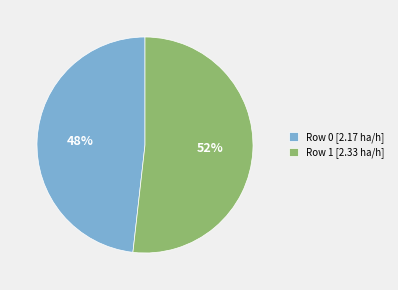

How many segments does this pie chart have?

2